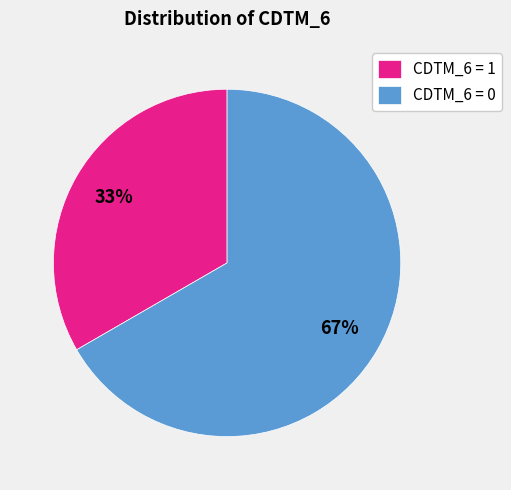

How many slices are in this pie chart?

2